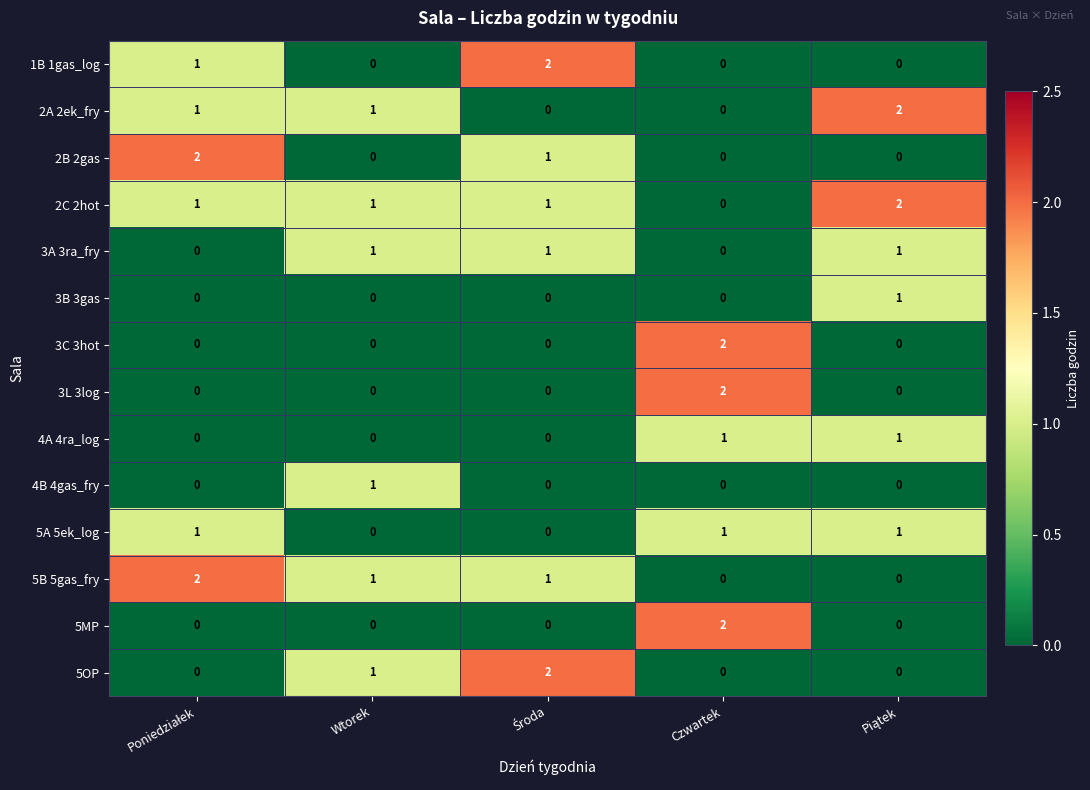

At which label does 4B 4gas_fry reach its peak?

Wtorek